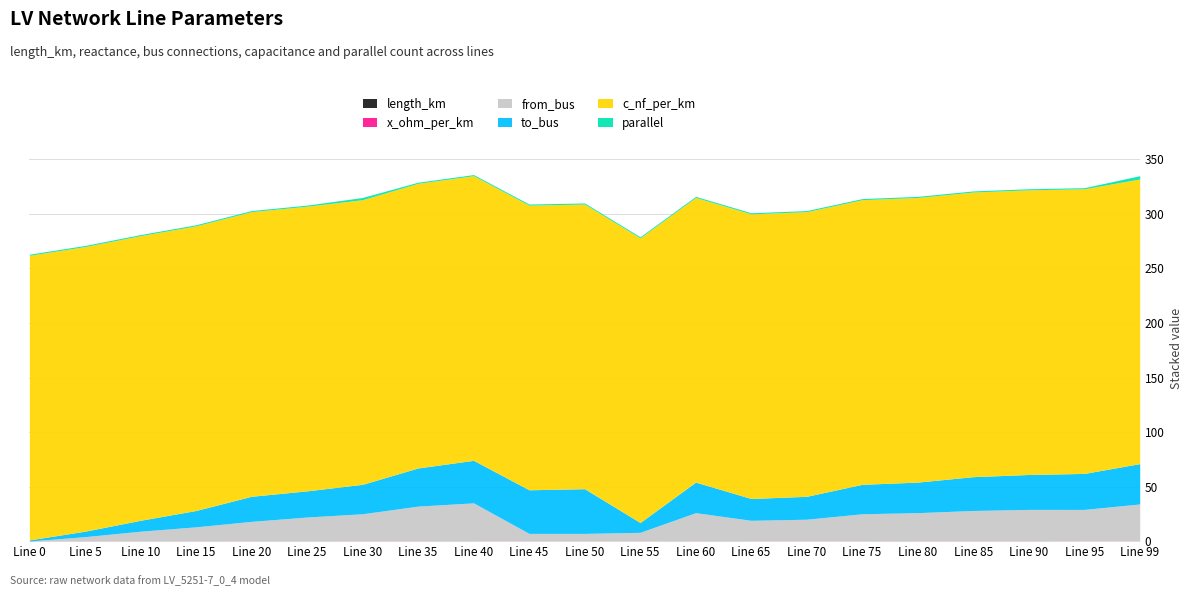

List the labels in order of x_ohm_per_km value, smallest first.

0, 5, 10, 15, 20, 25, 30, 35, 40, 45, 50, 55, 60, 65, 70, 75, 80, 85, 90, 95, 99